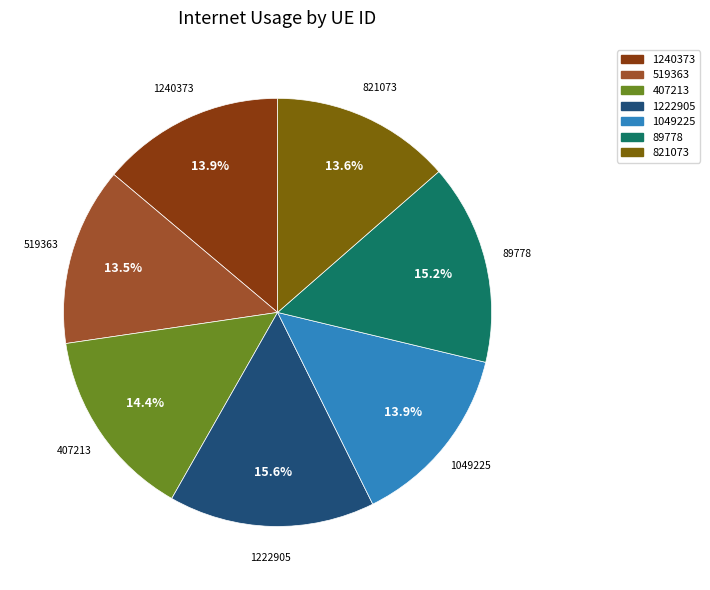

The 1049225 slice represents 14% of the pie. True or false?

True